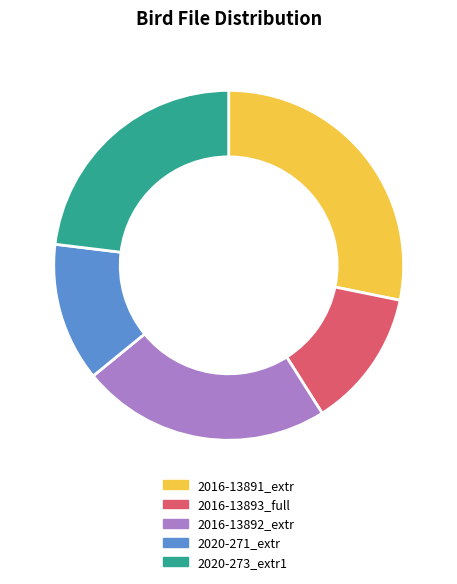

Is there a majority slice in this chart?

No